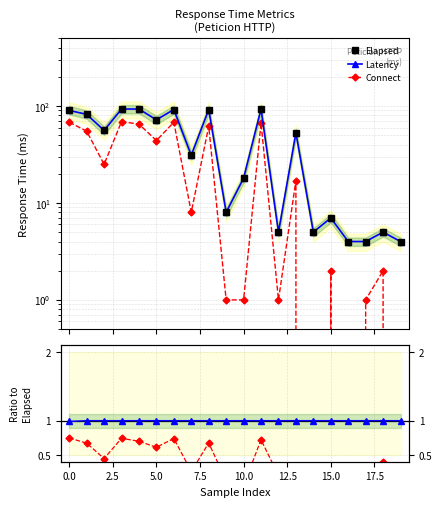

At how many categories does at least one series exceed 56?

8